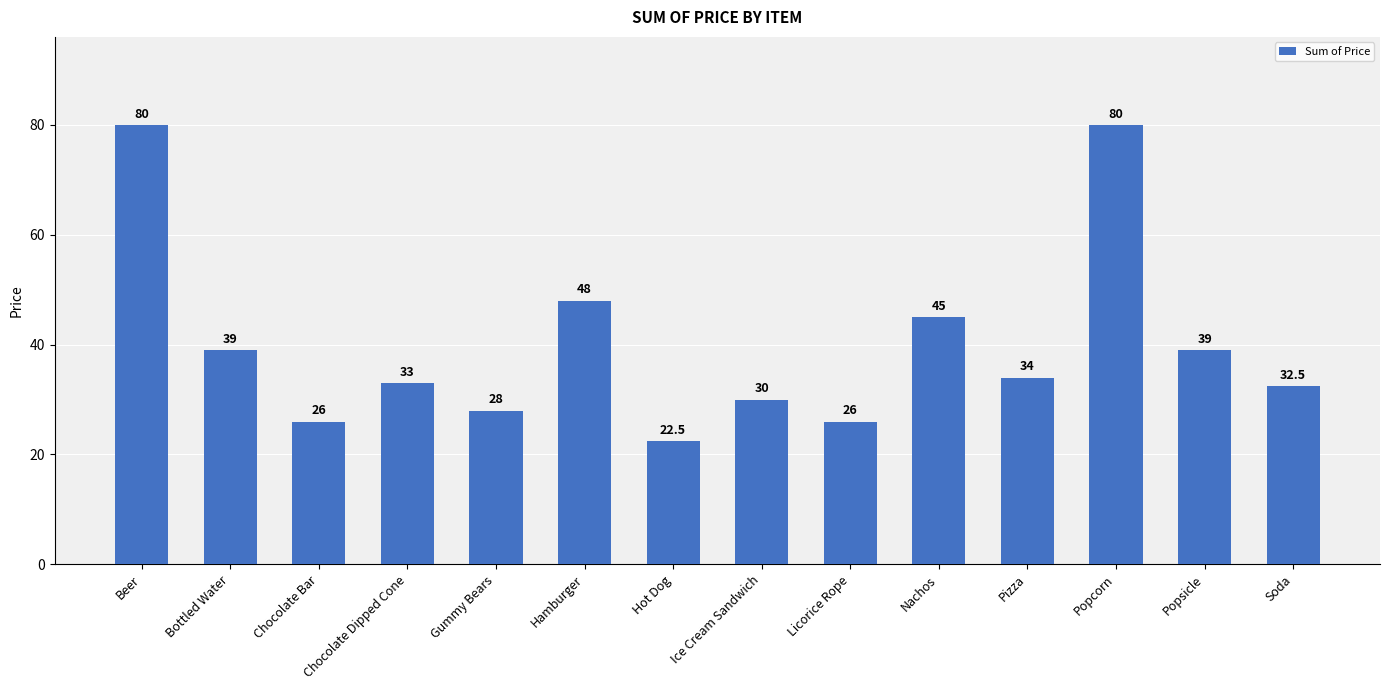

Reading left to right, list all the values displayed in this chart.

Beer=80.0	Bottled Water=39.0	Chocolate Bar=26.0	Chocolate Dipped Cone=33.0	Gummy Bears=28.0	Hamburger=48.0	Hot Dog=22.5	Ice Cream Sandwich=30.0	Licorice Rope=26.0	Nachos=45.0	Pizza=34.0	Popcorn=80.0	Popsicle=39.0	Soda=32.5